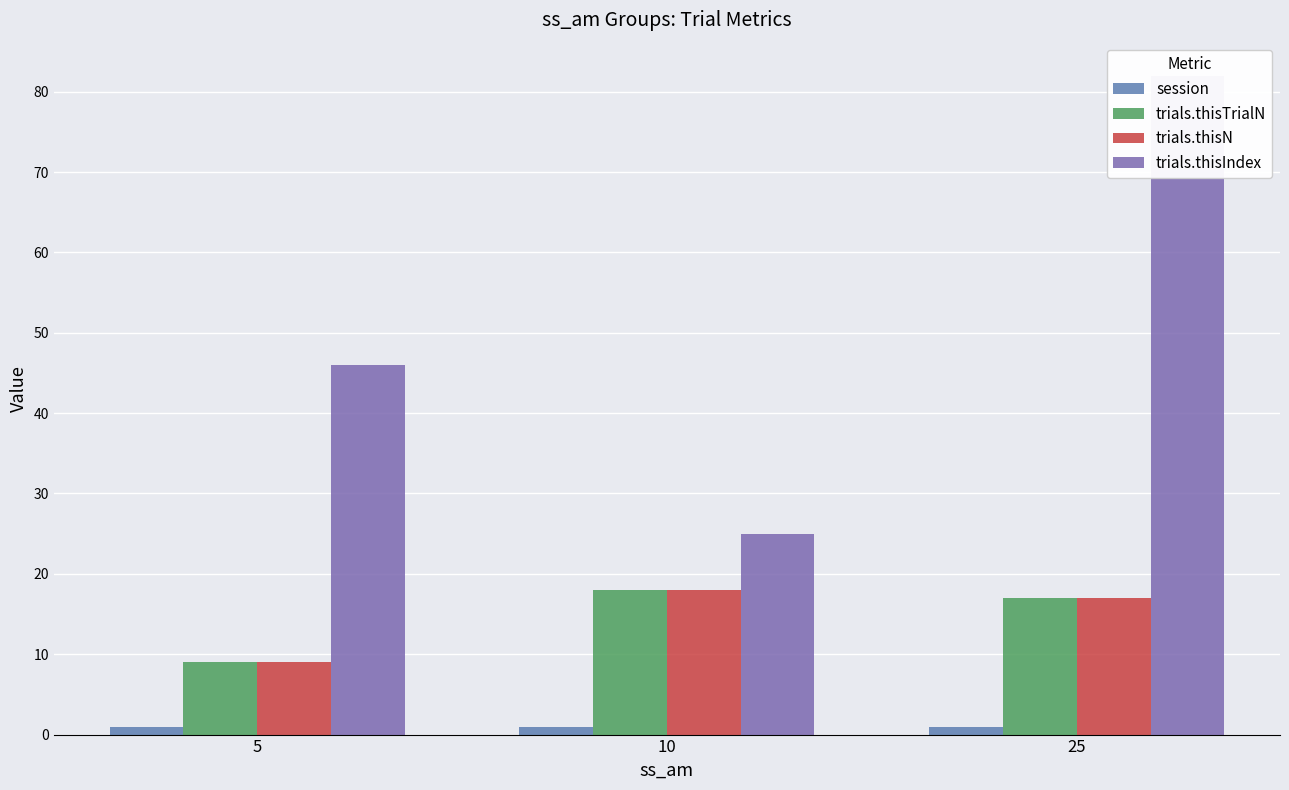

Between 10 and 5, which is larger?

10